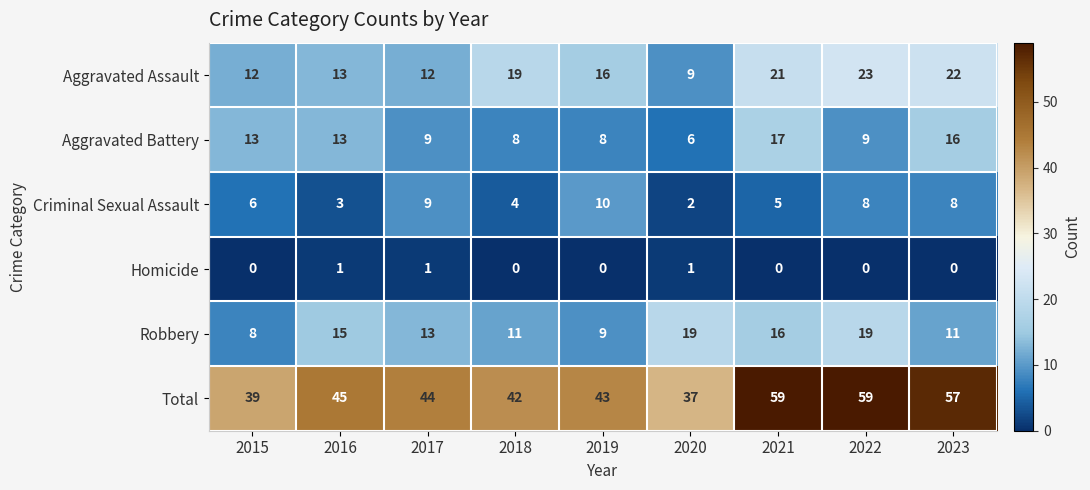

At which label does Robbery first exceed 13?

2016